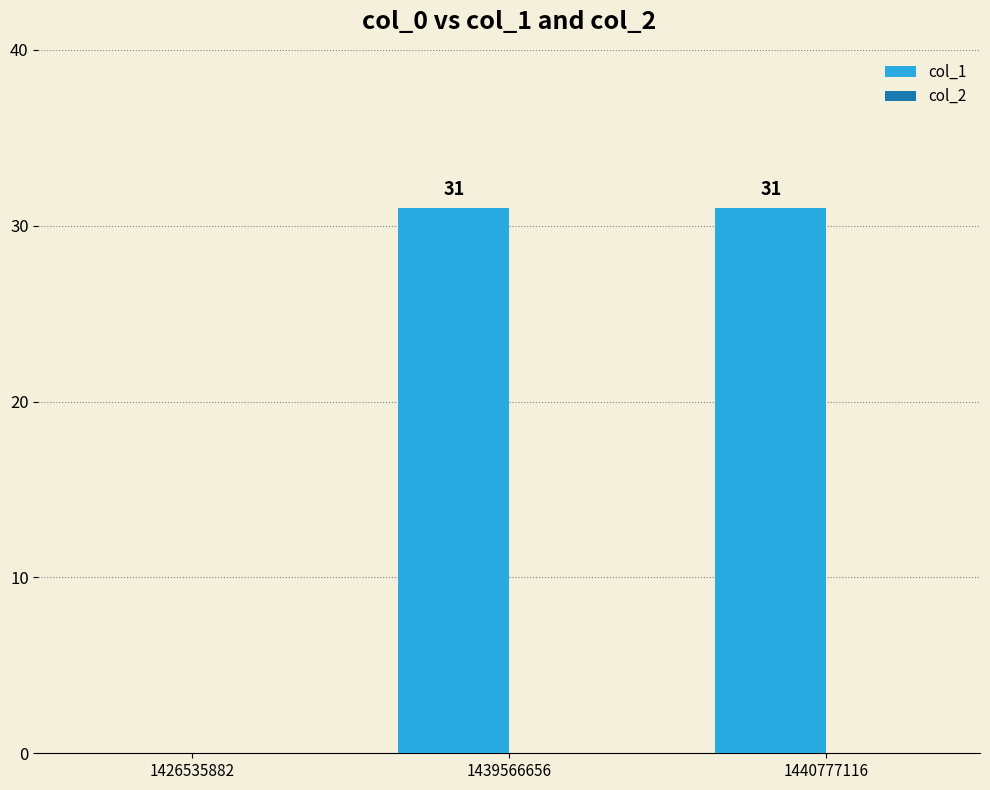

At which label is the value closest to 15?

1426535882